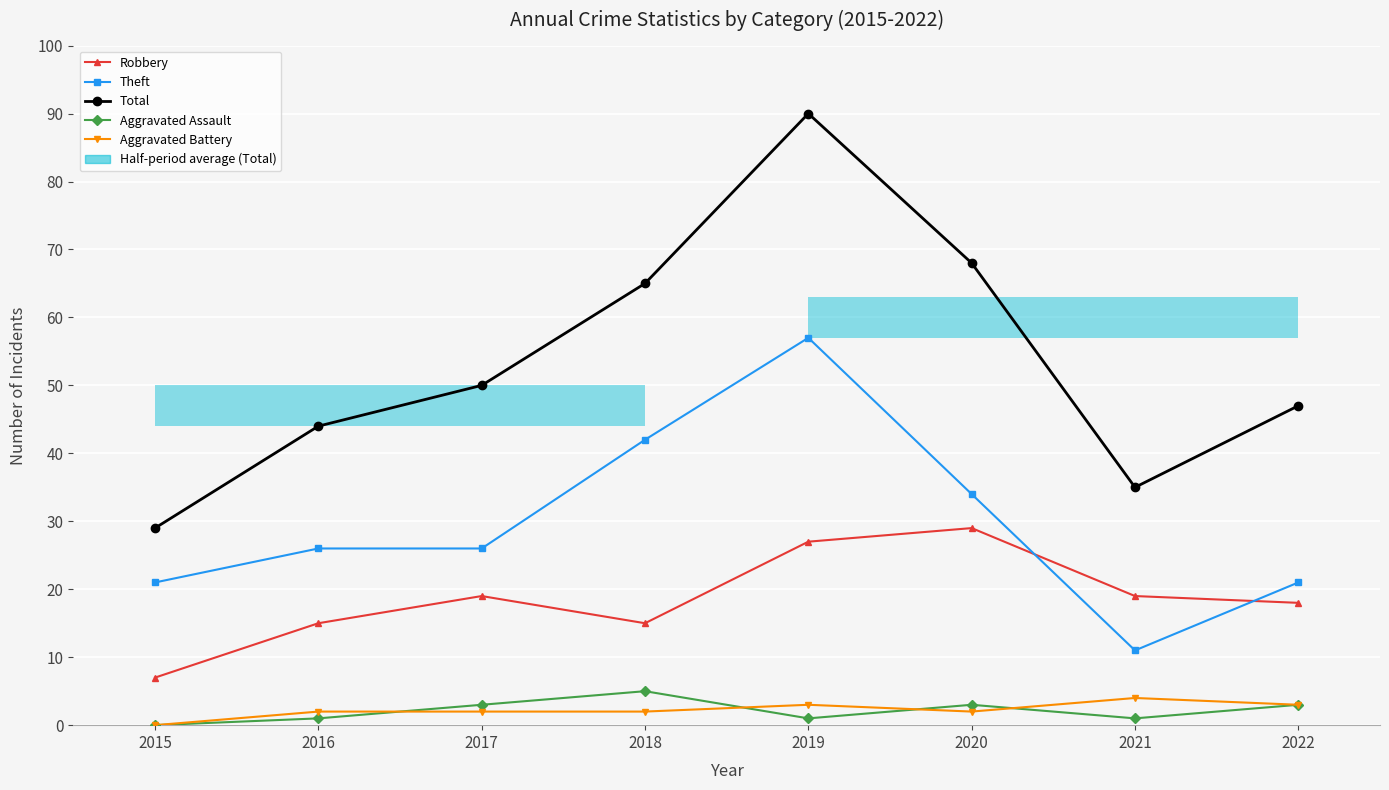

Reading left to right, what are all the values shown in this chart?

Robbery: 7	15	19	15	27	29	19	18
Theft: 21	26	26	42	57	34	11	21
Total: 29	44	50	65	90	68	35	47
Aggravated Assault: 0	1	3	5	1	3	1	3
Aggravated Battery: 0	2	2	2	3	2	4	3